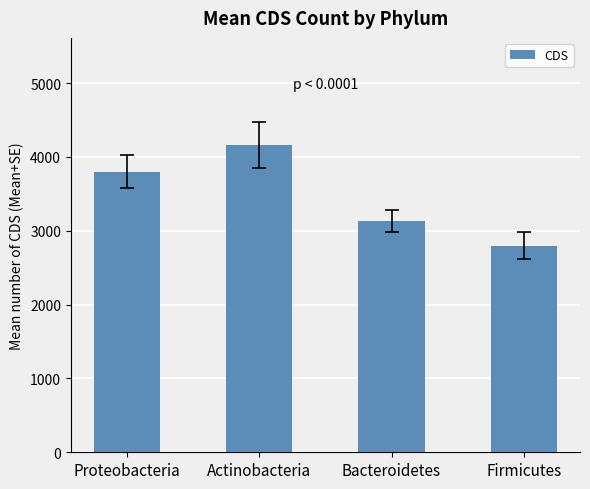

At which category does the chart reach its minimum across all series?

Firmicutes